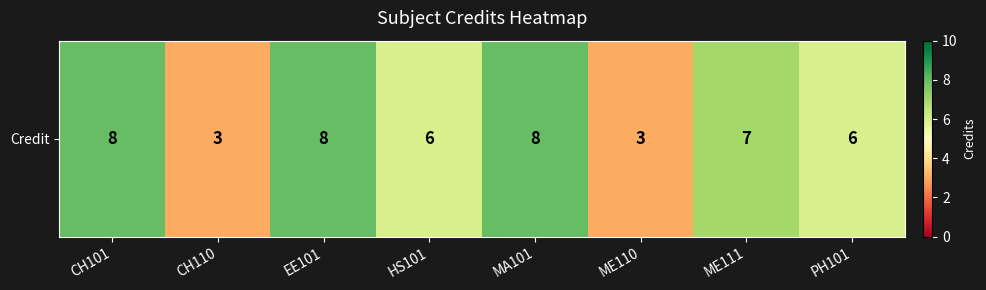

List the labels in order of value, largest first.

CH101, EE101, MA101, ME111, HS101, PH101, CH110, ME110